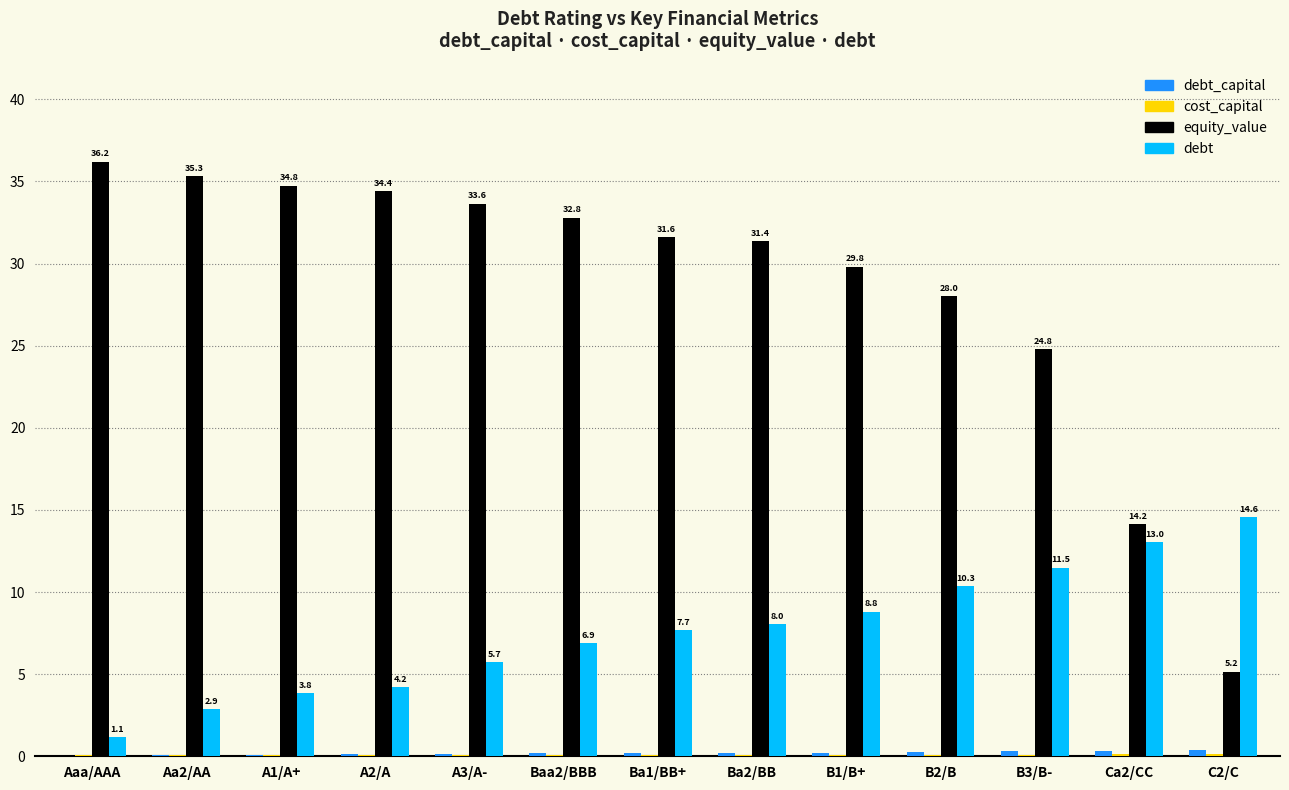

What is the spread (max minus min) of values at Ba2/BB?

31.3